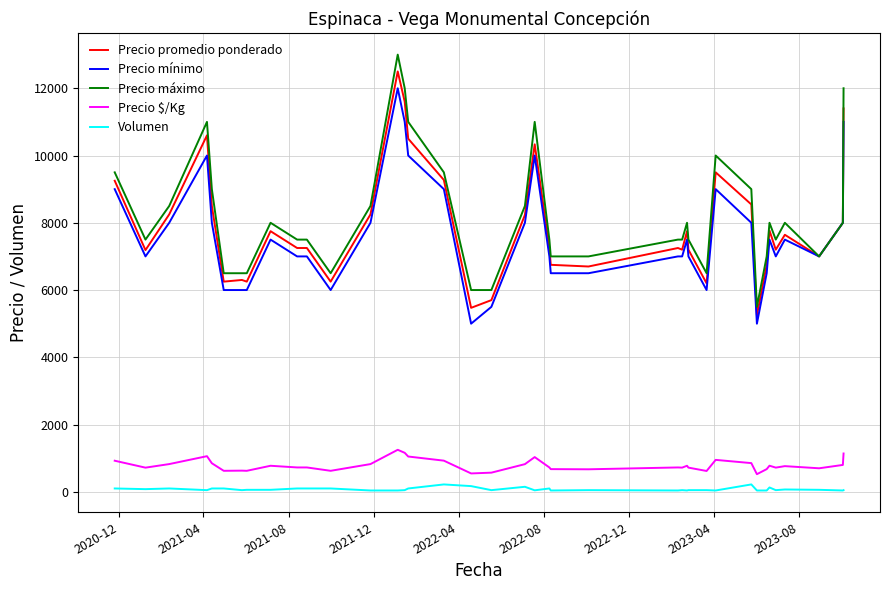

True or false: Precio $/Kg and Volumen intersect in this chart.

False